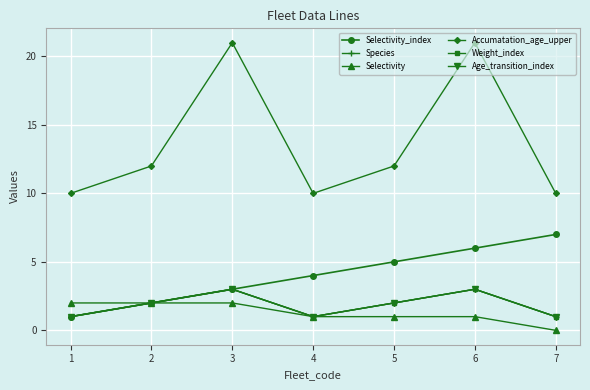

Is this an area chart (filled region under the line)?

No